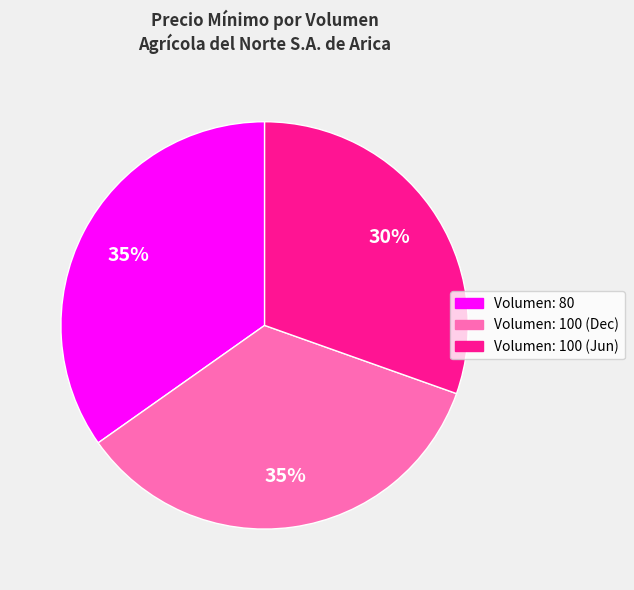

Is there any slice that represents more than half of the pie?

No